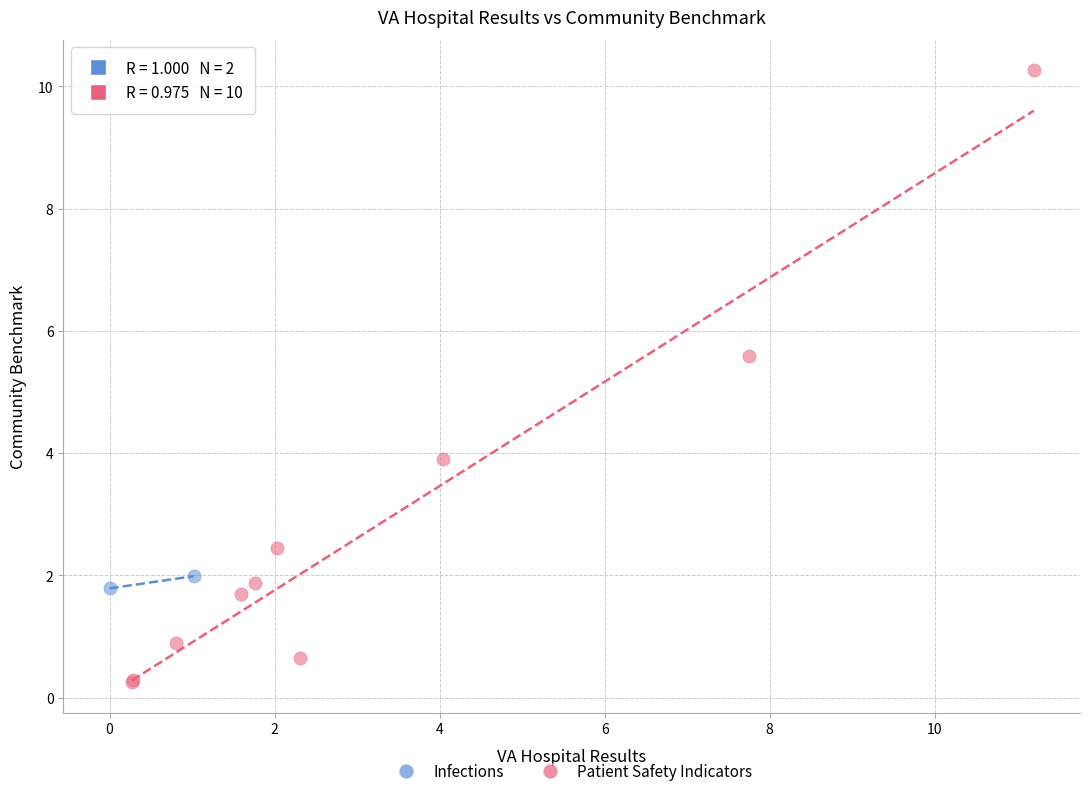

What are all the series names shown in the legend?

Infections, Patient Safety Indicators